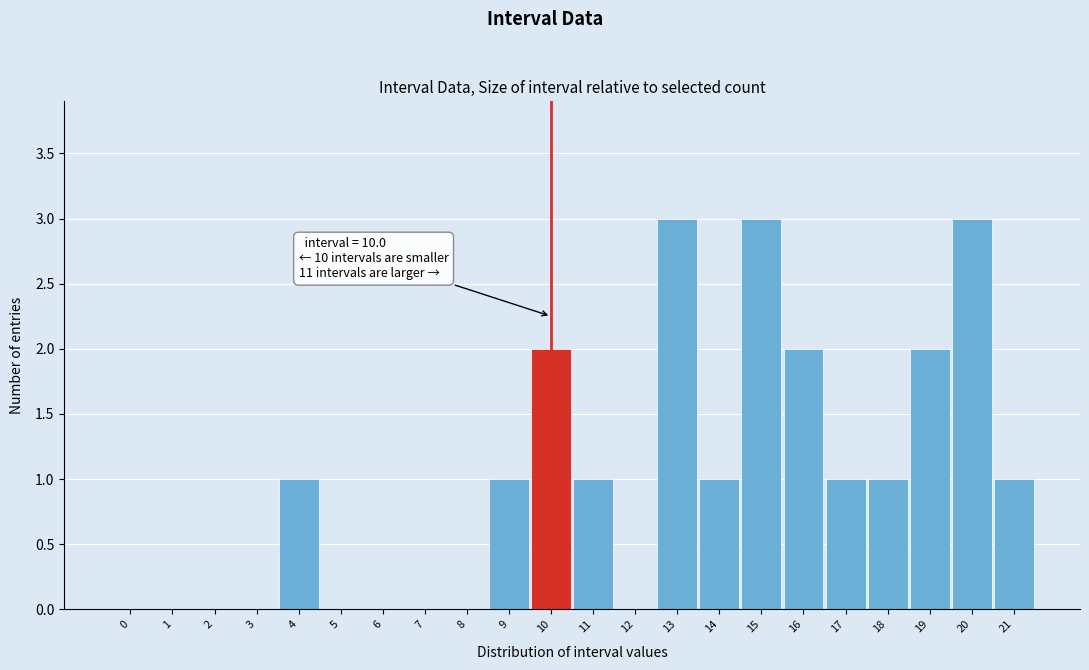

Reading right to left, transcribe all the data shown in this chart.

21=1	20=3	19=2	18=1	17=1	16=2	15=3	14=1	13=3	12=0	11=1	10=2	9=1	8=0	7=0	6=0	5=0	4=1	3=0	2=0	1=0	0=0